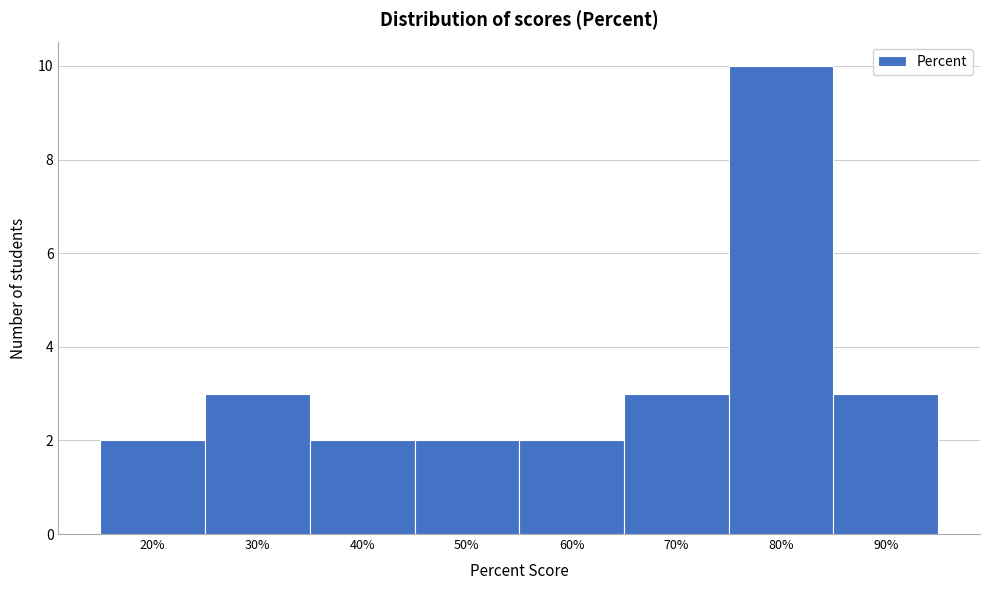

Reading left to right, what are all the values shown in this chart?

20%=2	30%=3	40%=2	50%=2	60%=2	70%=3	80%=10	90%=3